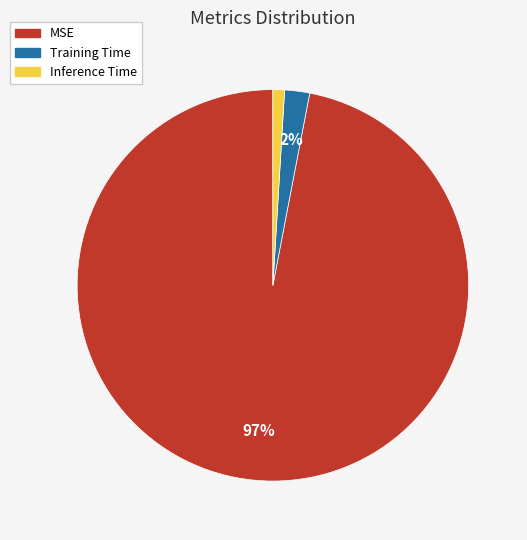

To the nearest percent, what portion does MSE represent?

97%